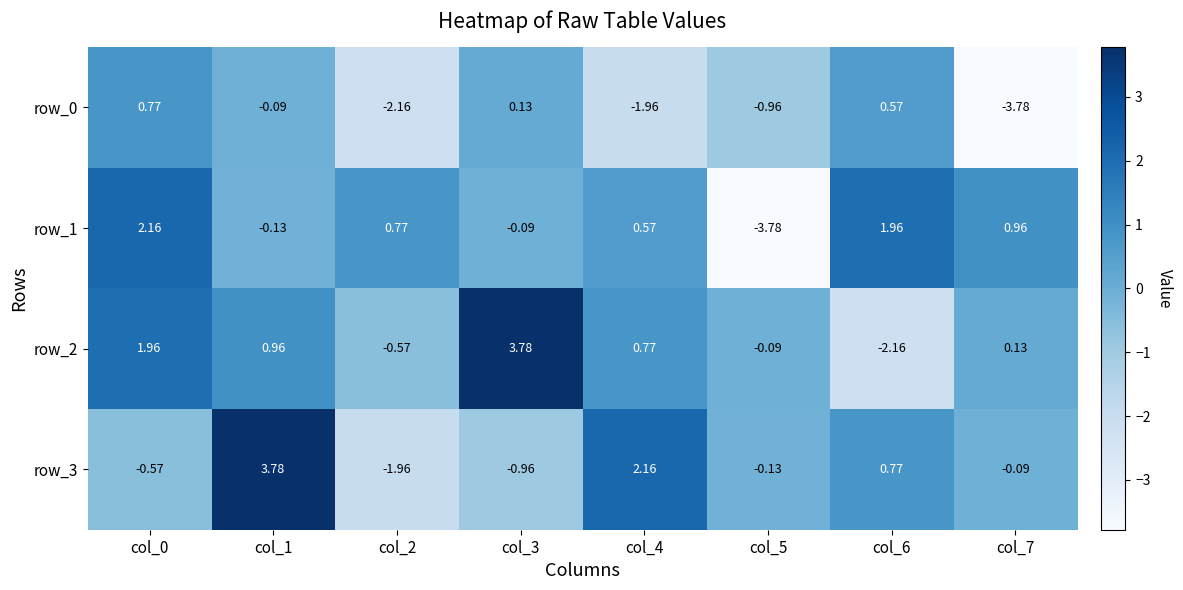

How many values in the row_3 series exceed 0?

3